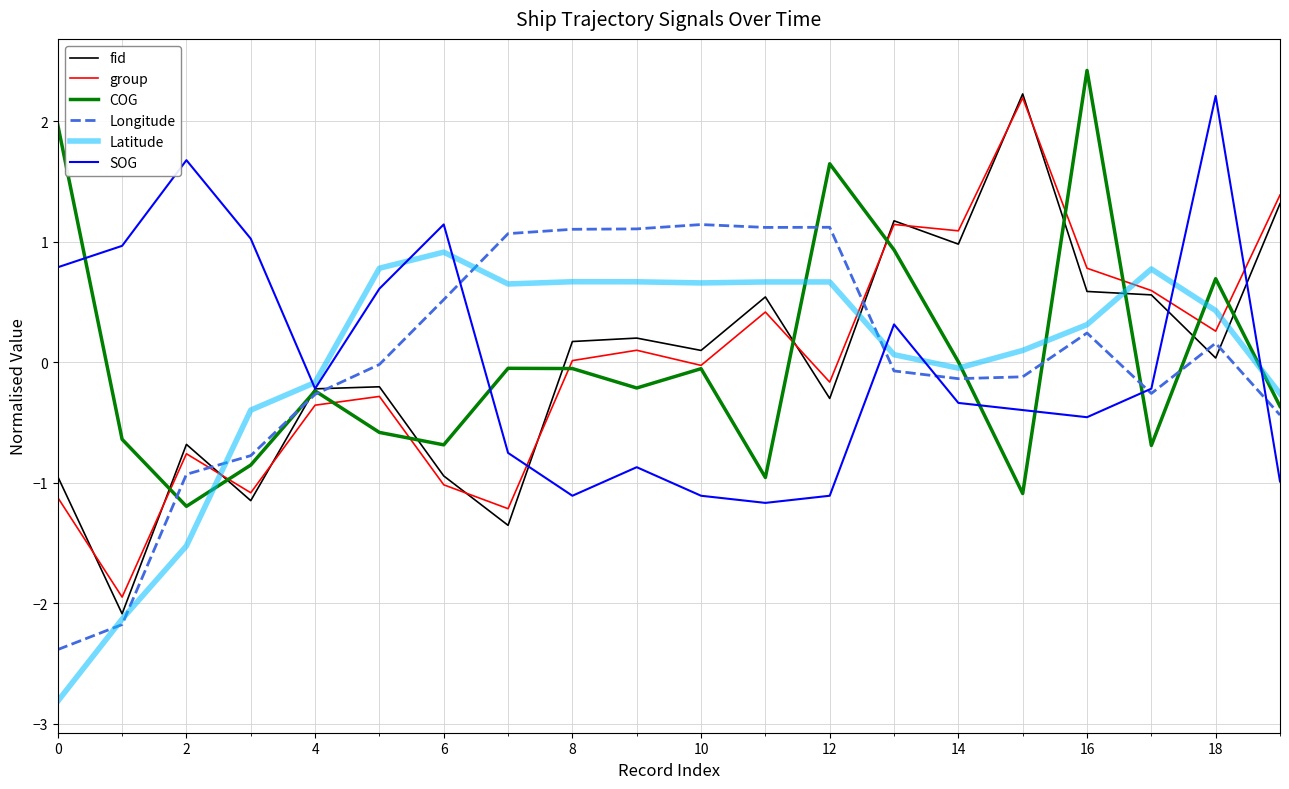

Which series has the largest range (max minus min)?

fid